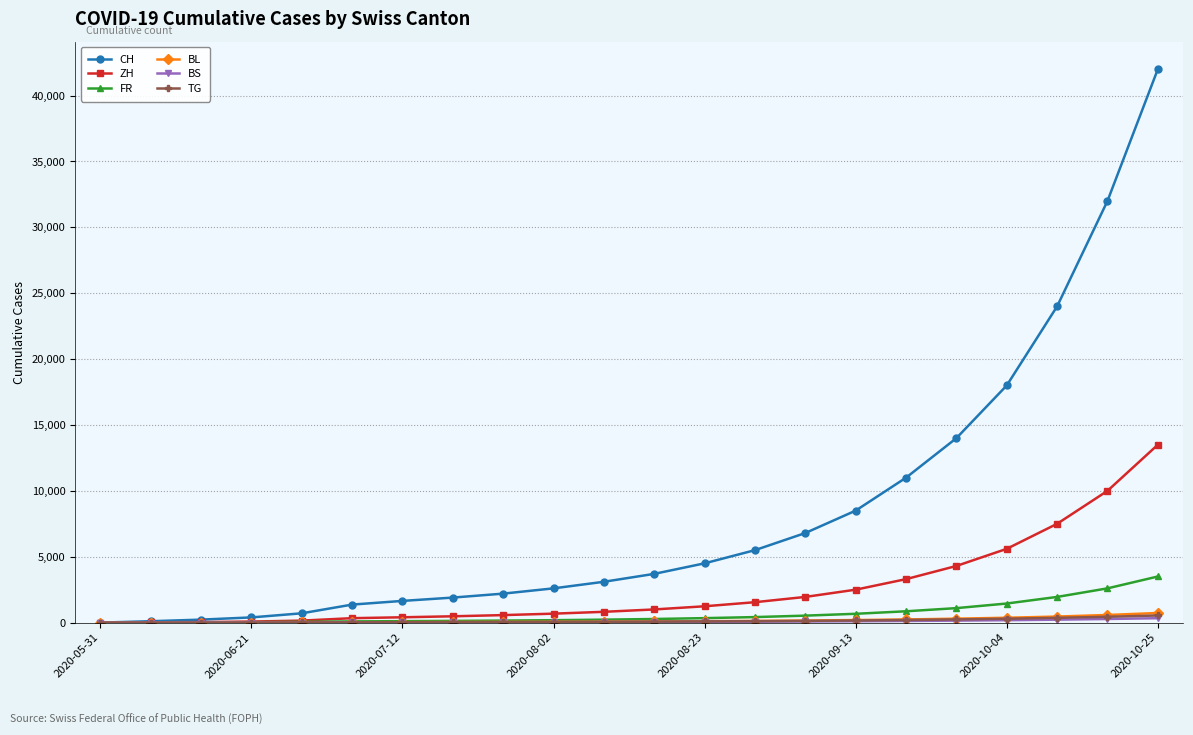

Which series has the widest spread of values?

CH